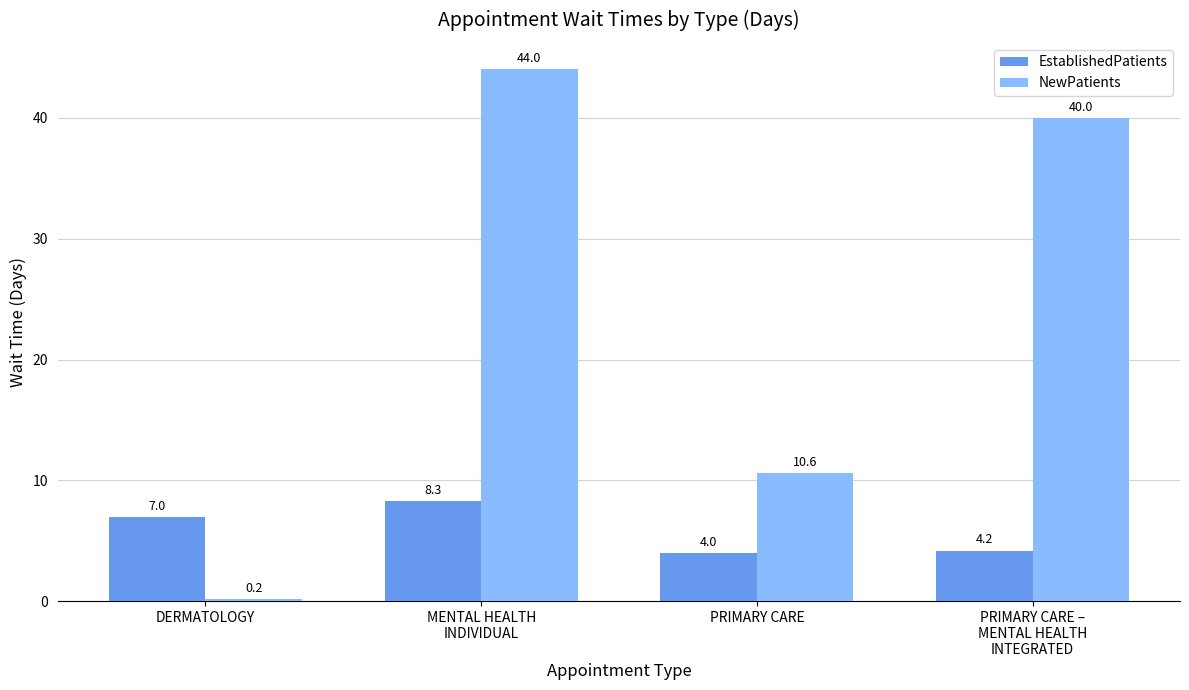

Where is NewPatients nearest to the value 22?

PRIMARY CARE